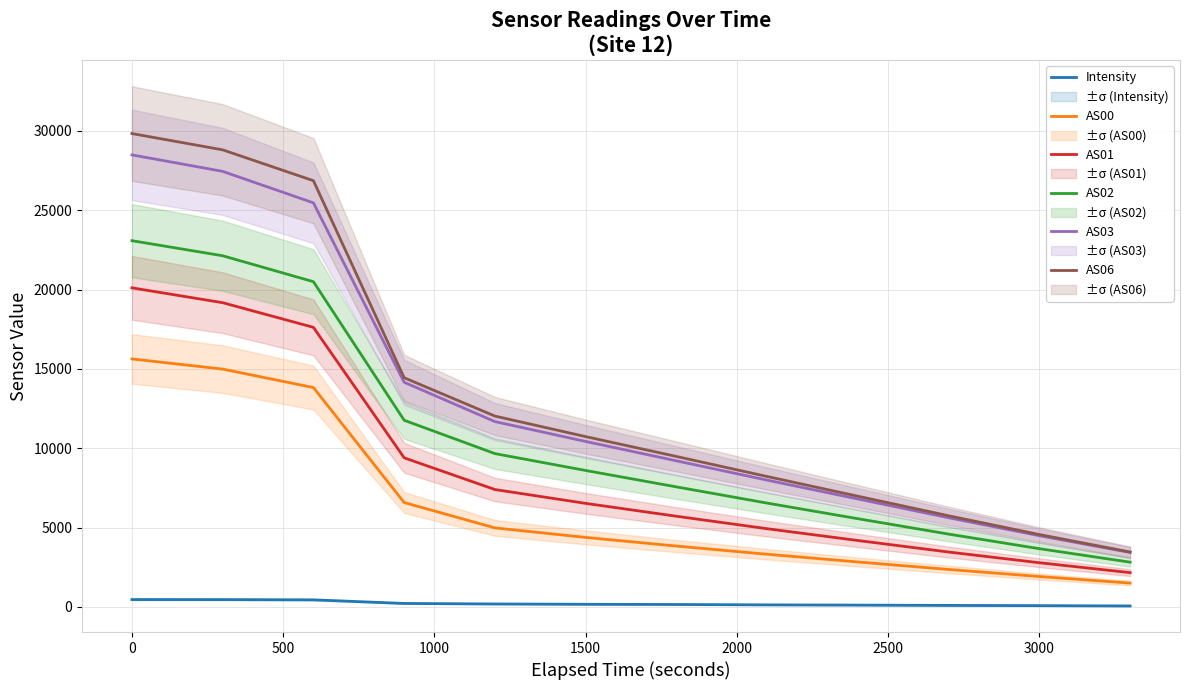

What is the smallest value displayed?

55.3